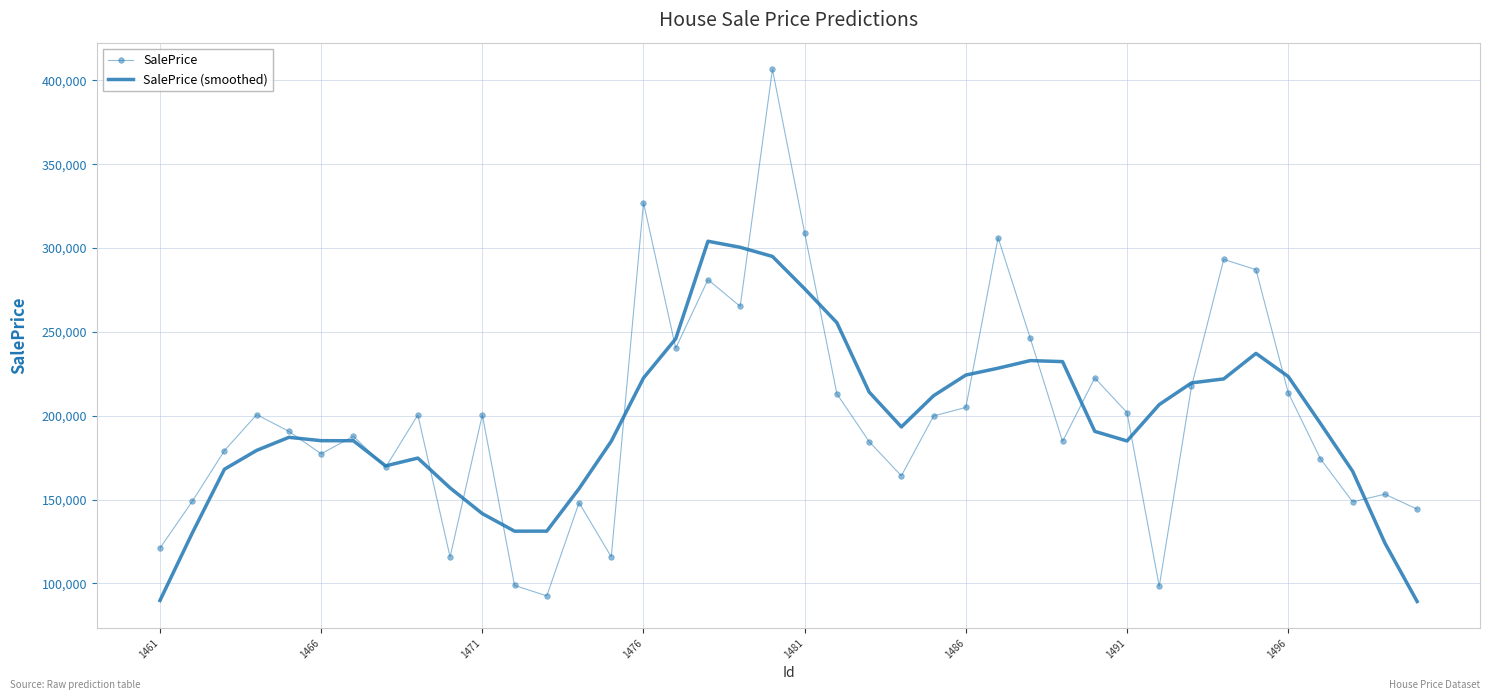

What is the average value of the SalePrice series?

200894.2